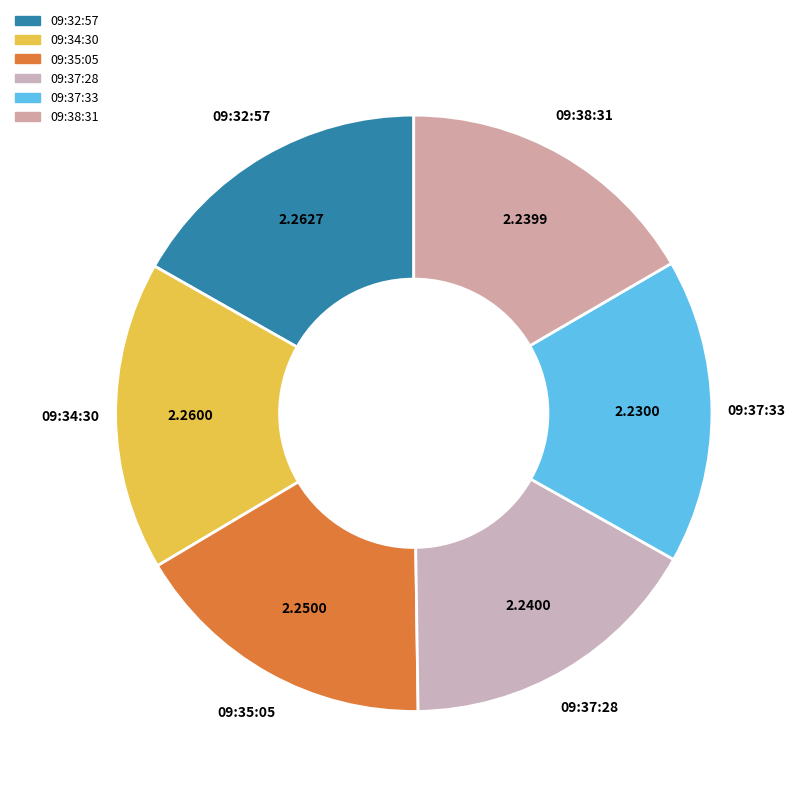

How many slices are in this pie chart?

6